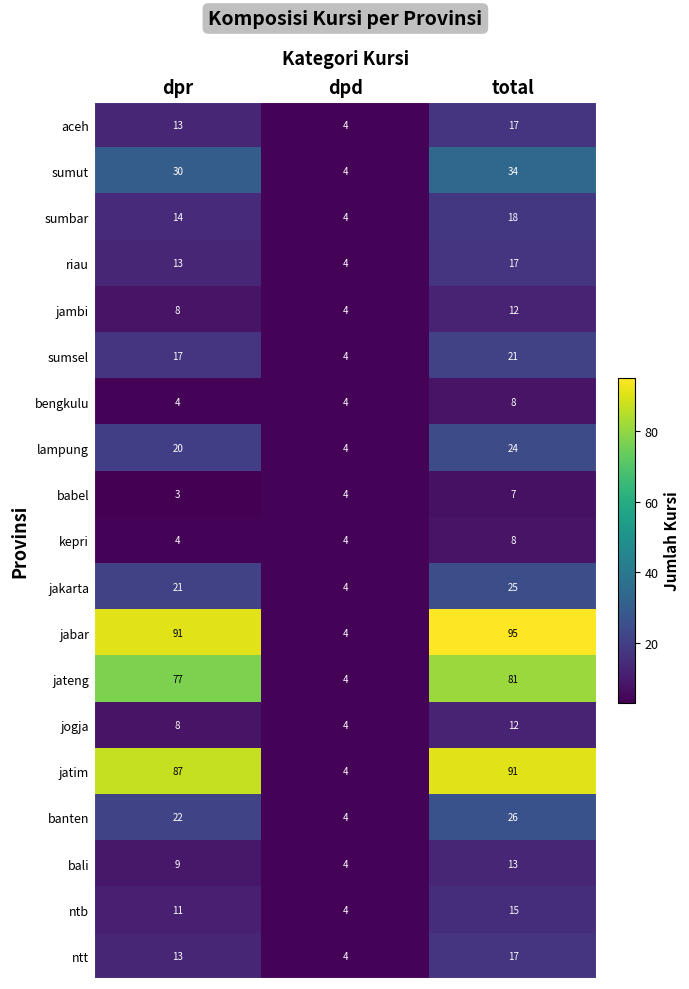

How many jakarta values are between 4 and 25?

3